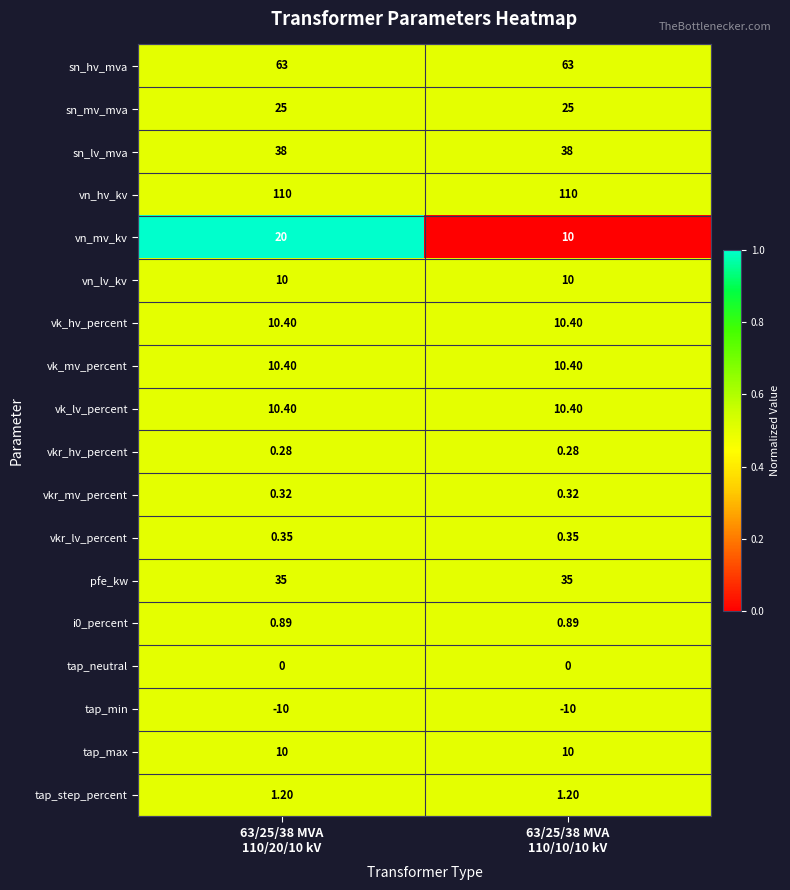

Which series has the widest spread of values?

vn_mv_kv